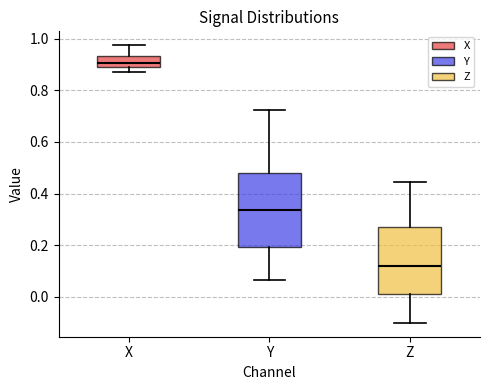

Reading left to right, transcribe this box plot: for each box, give where its median line is, the range the box spans, and where its two whiskers end, as read against the y-axis. The values are not printed on the chart, so give them approximately, as read against the axis.

X: median 0.90, box 0.88 to 0.94, whiskers 0.86 to 0.98
Y: median 0.34, box 0.20 to 0.48, whiskers 0.06 to 0.72
Z: median 0.12, box 0.00 to 0.28, whiskers -0.10 to 0.44